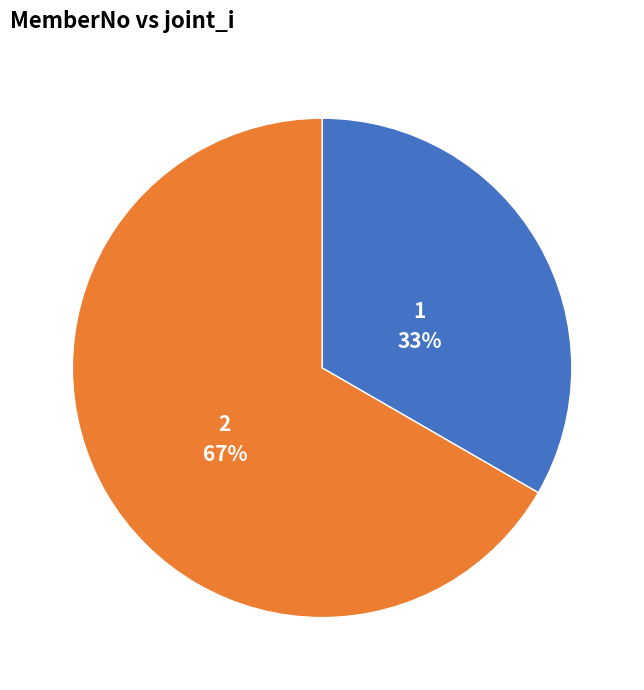

Do 2 and 1 together represent more than half of the pie?

Yes